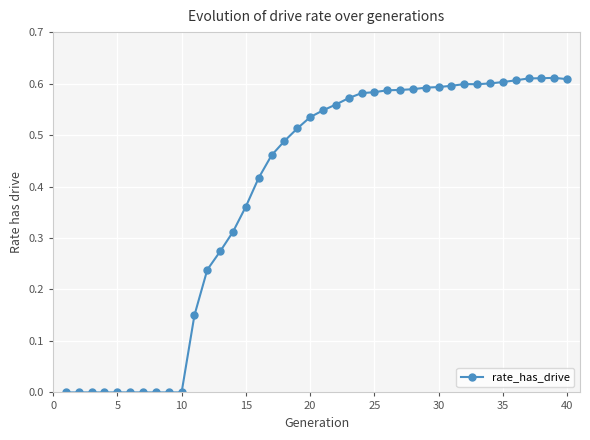

What is the sum of all values?

15.6